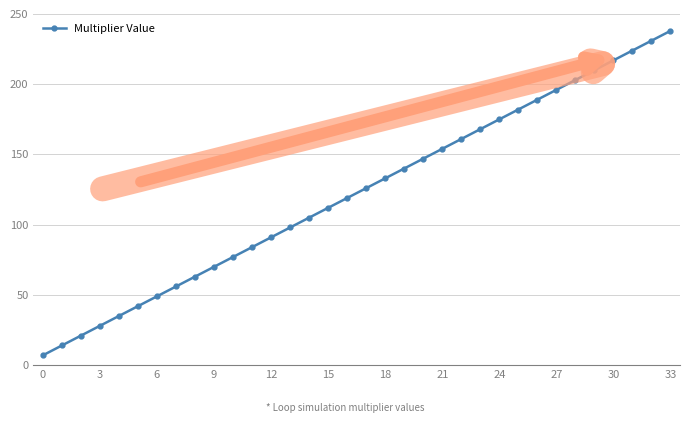

What is the sum of all values?

4165